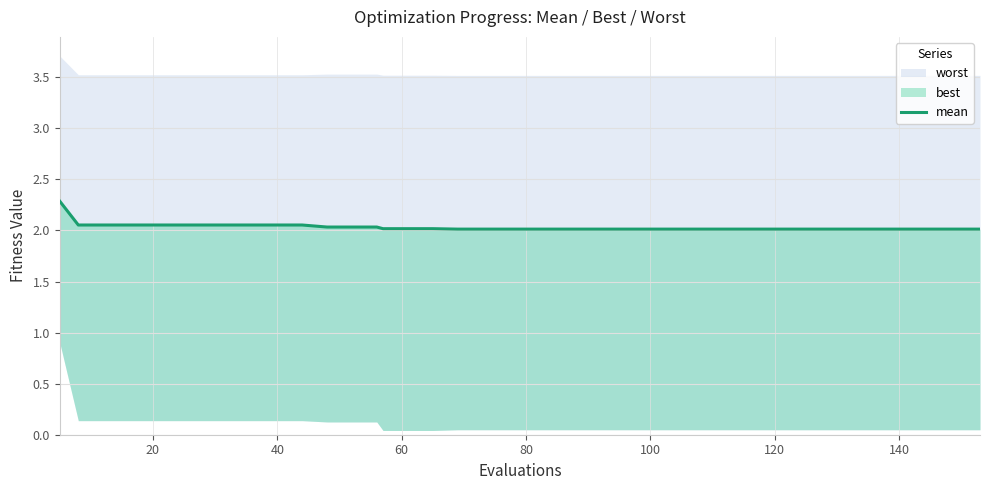

Read the value at 20.

2.0